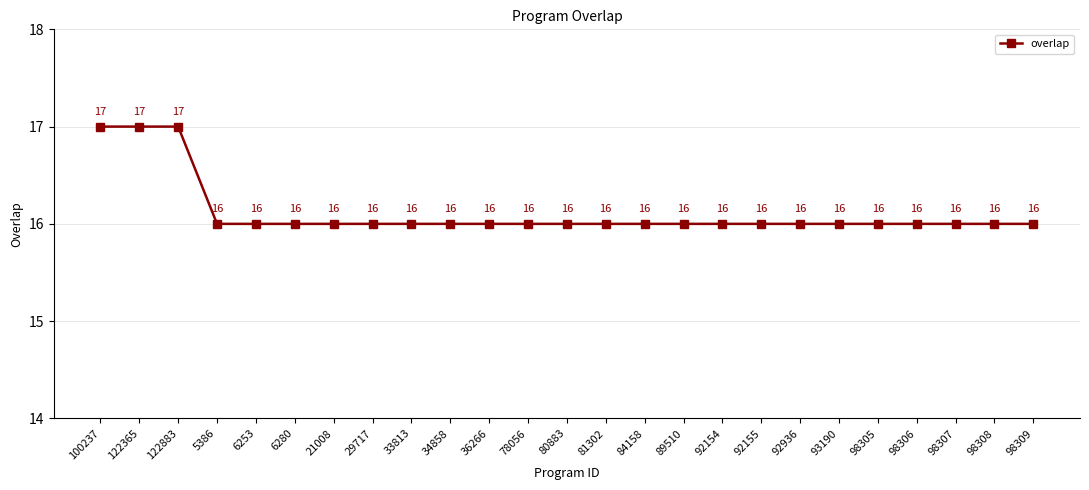

How many lines are shown in the chart?

1